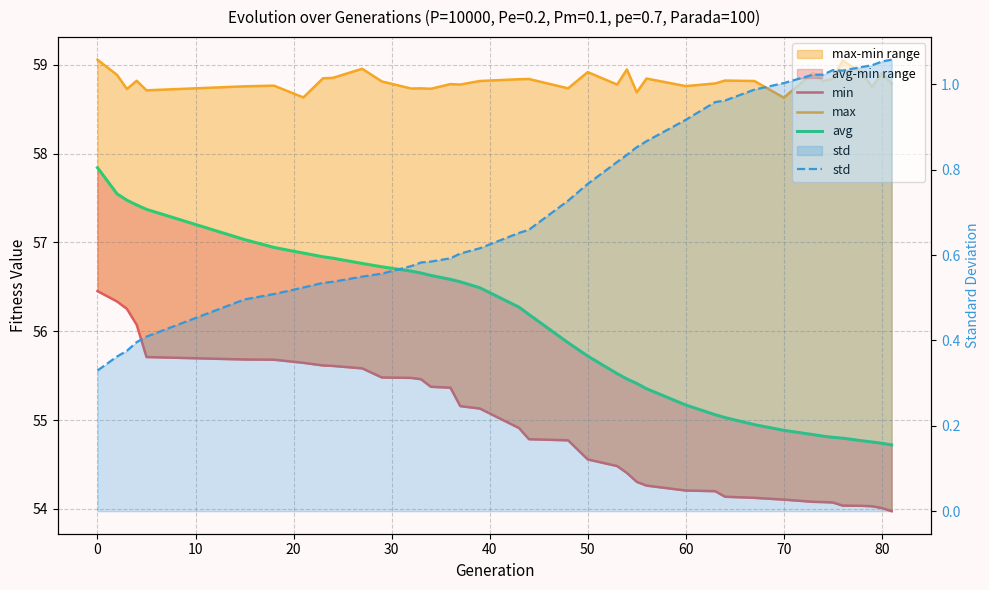

True or false: avg and max intersect in this chart.

False